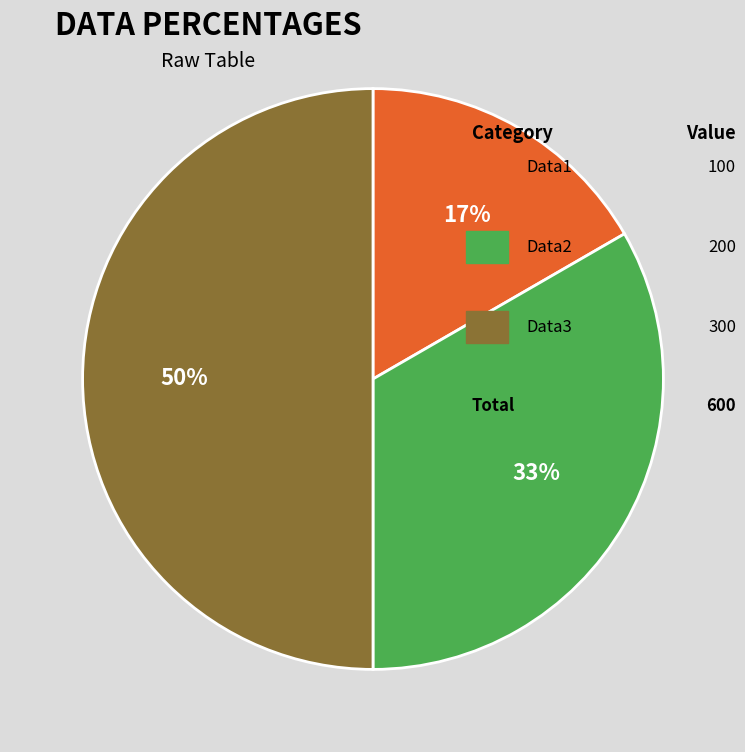

How many slices are in this pie chart?

3